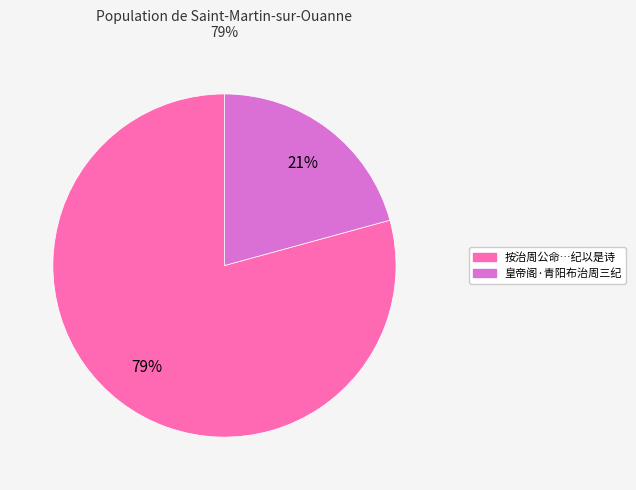

Does any single category account for the majority?

Yes